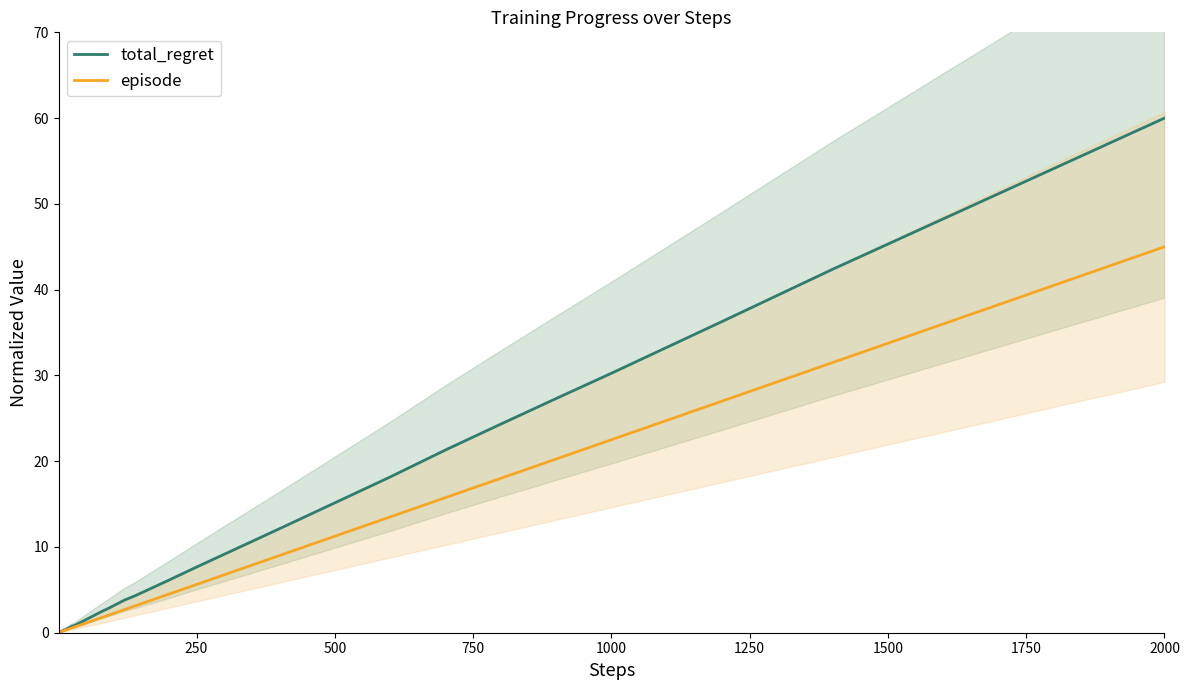

Count the number of data series in this chart.

2